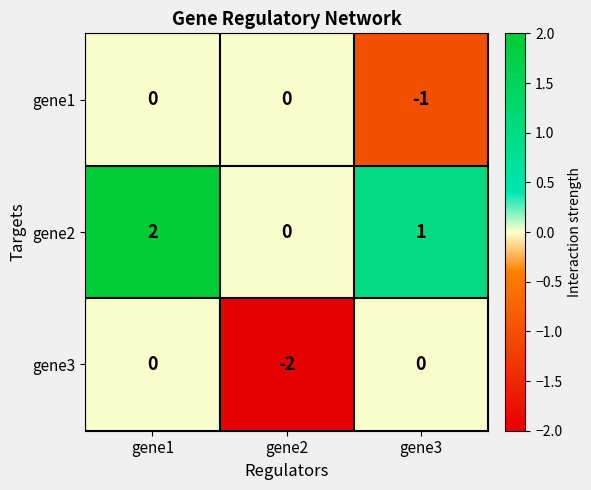

How many categories are shown in the chart?

3